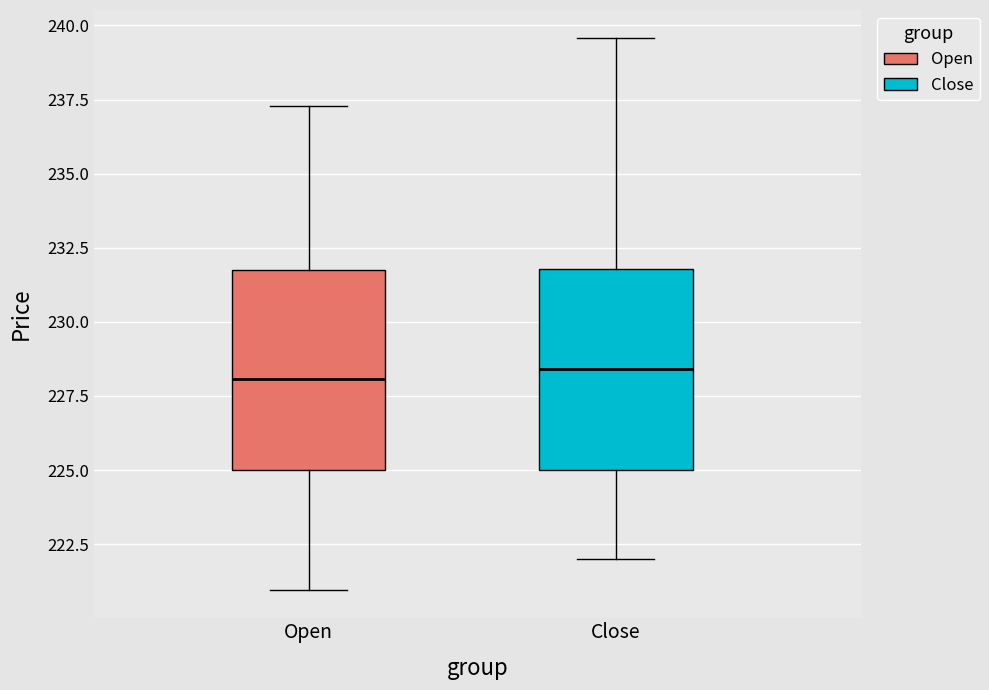

Reading left to right, read every box against the y-axis: the position of its median line, the range the box covers, and the ends of its whiskers. The values are not printed on the chart, so give them approximately, as read against the axis.

Open: median 228.0, box 225.0 to 231.5, whiskers 221.0 to 237.5
Close: median 228.5, box 225.0 to 232.0, whiskers 222.0 to 239.5